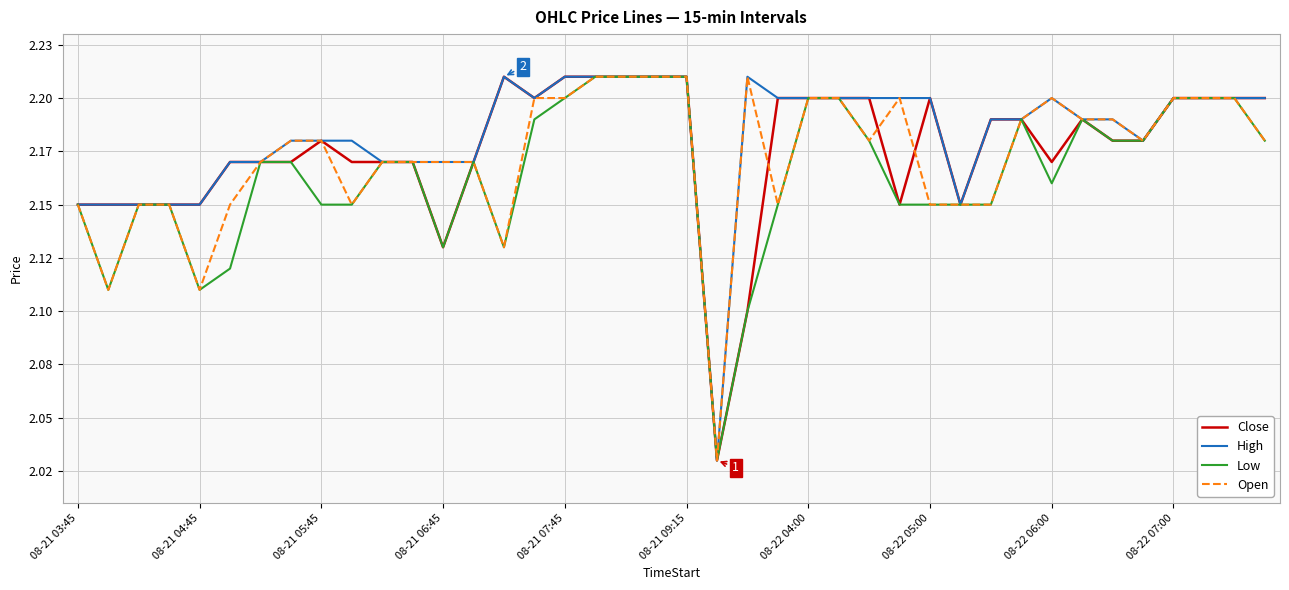

At which category does the chart reach its peak across all series?

14